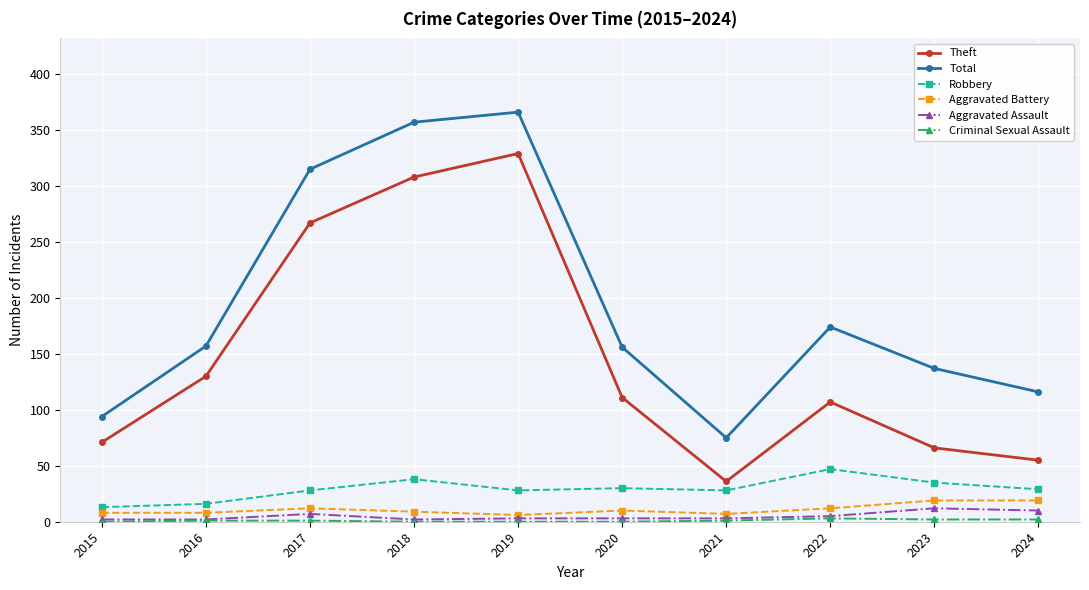

True or false: Theft has more than 1 points higher than both neighbors.

True